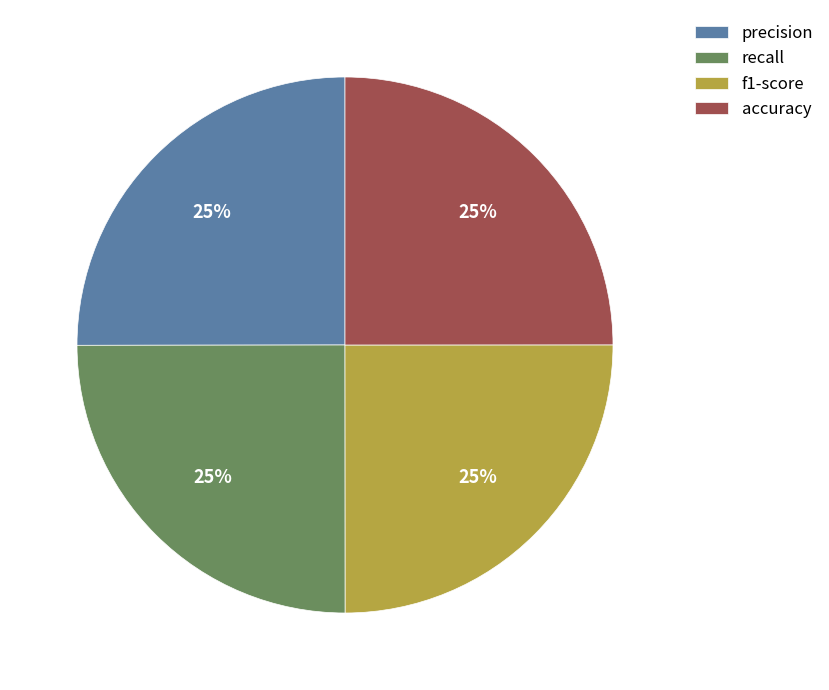

To the nearest percent, what percentage of the pie is recall?

25%